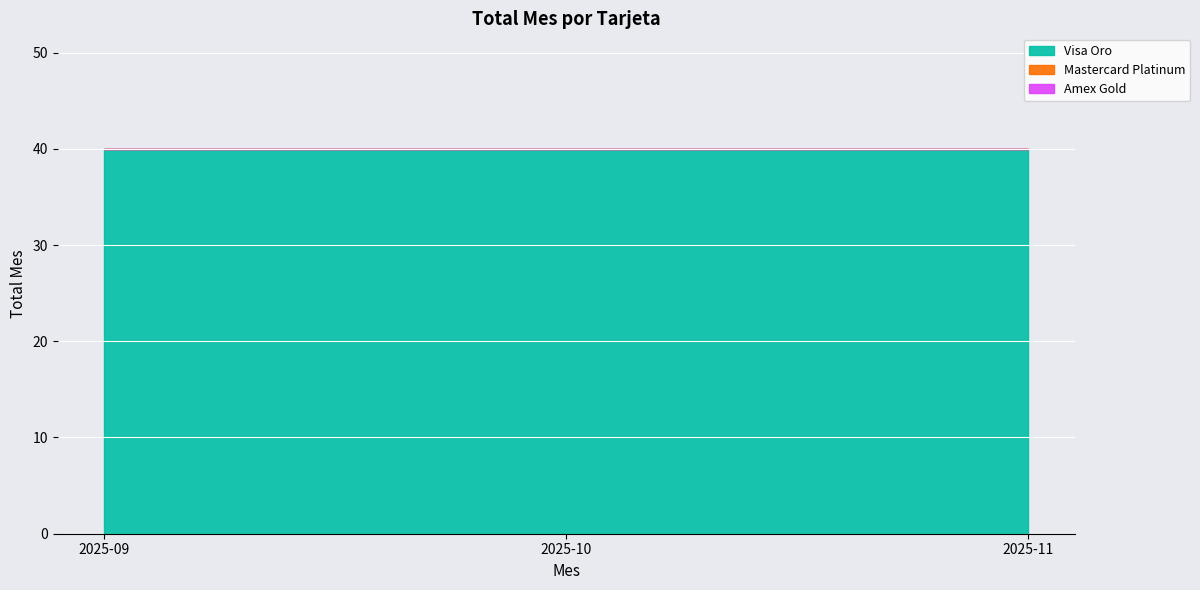

Which series has the largest total across all categories?

Visa Oro